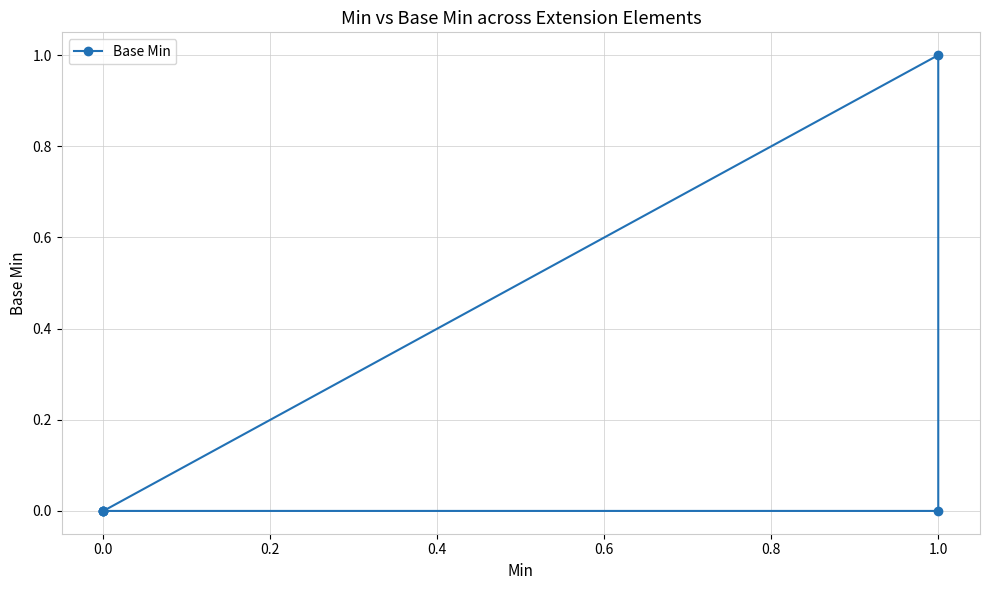

True or false: there are more than 1 points higher than both neighbors.

False